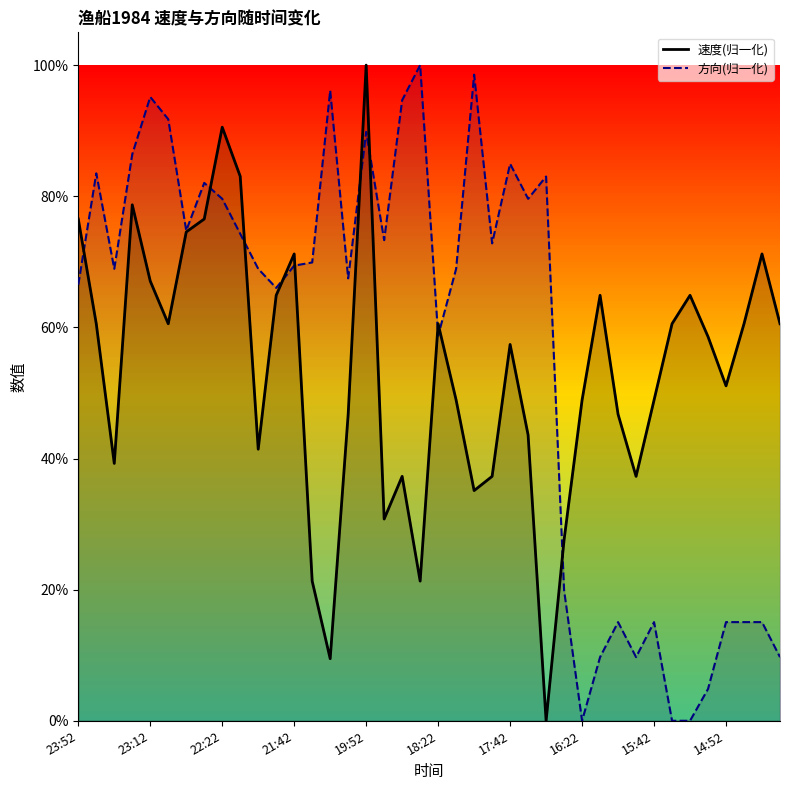

Is the value of 方向(归一化)_line at 19 greater than the value of 速度(归一化)_line at 24?

Yes